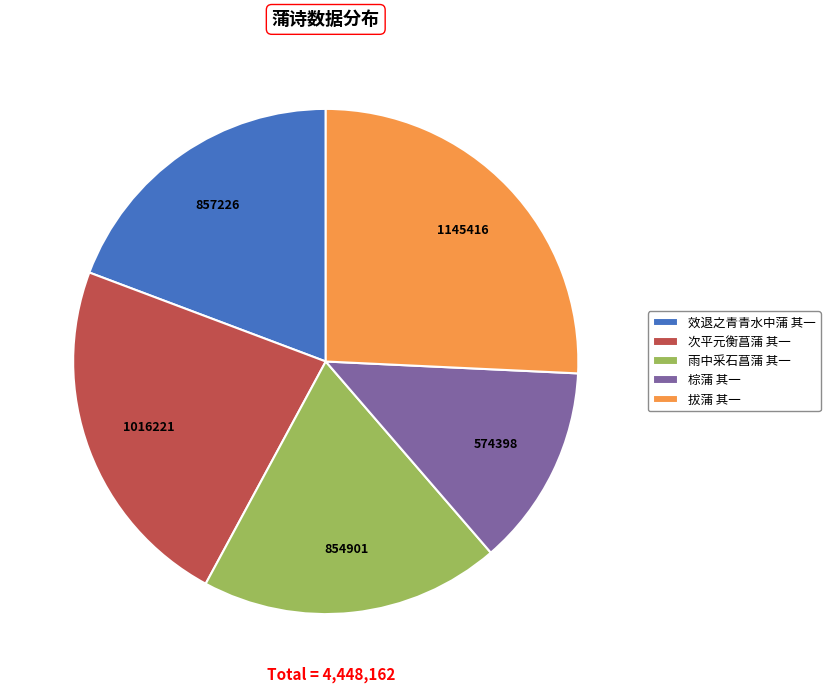

Is it true that 效退之青青水中蒲 其一 is 5% of the pie?

False